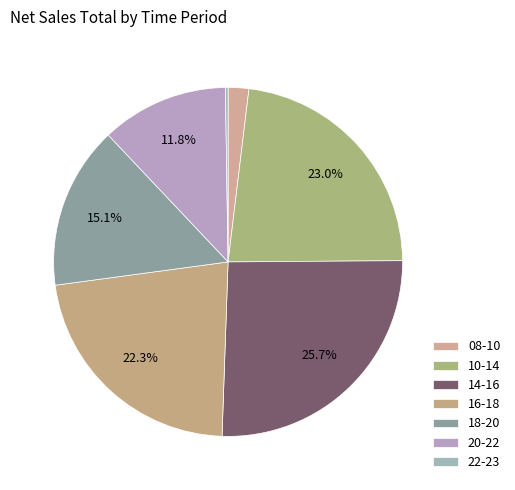

How much of the chart is everything except 10-14?

77.0%